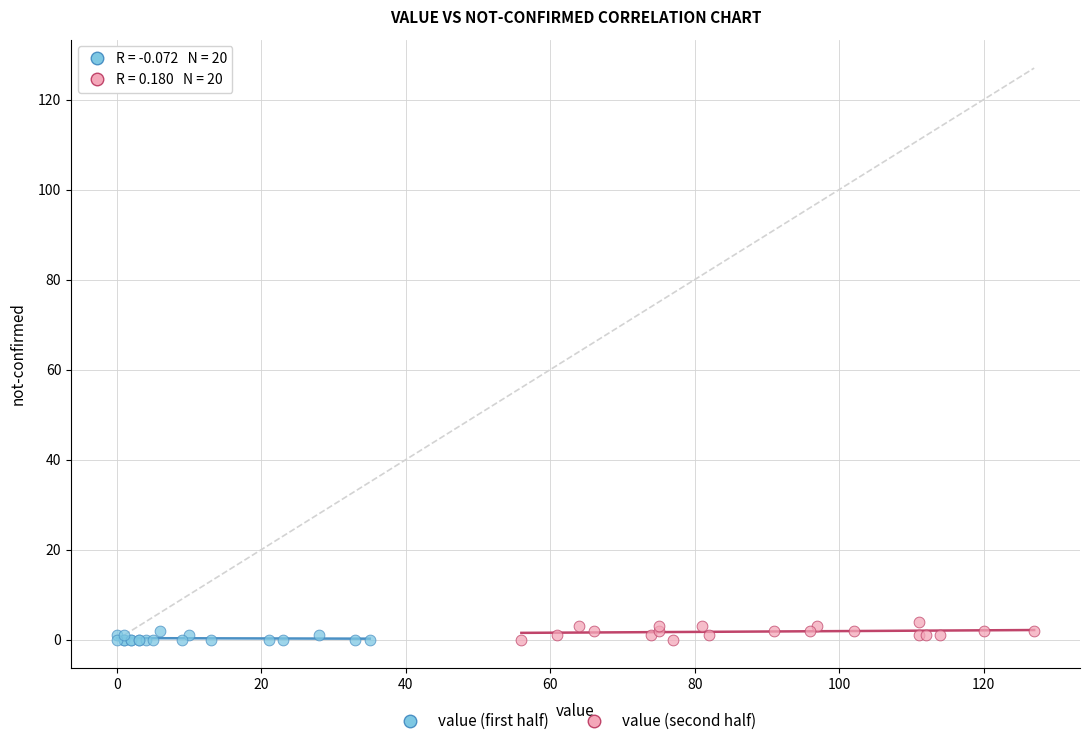

Which series contains the highest Y value?

value (second half)